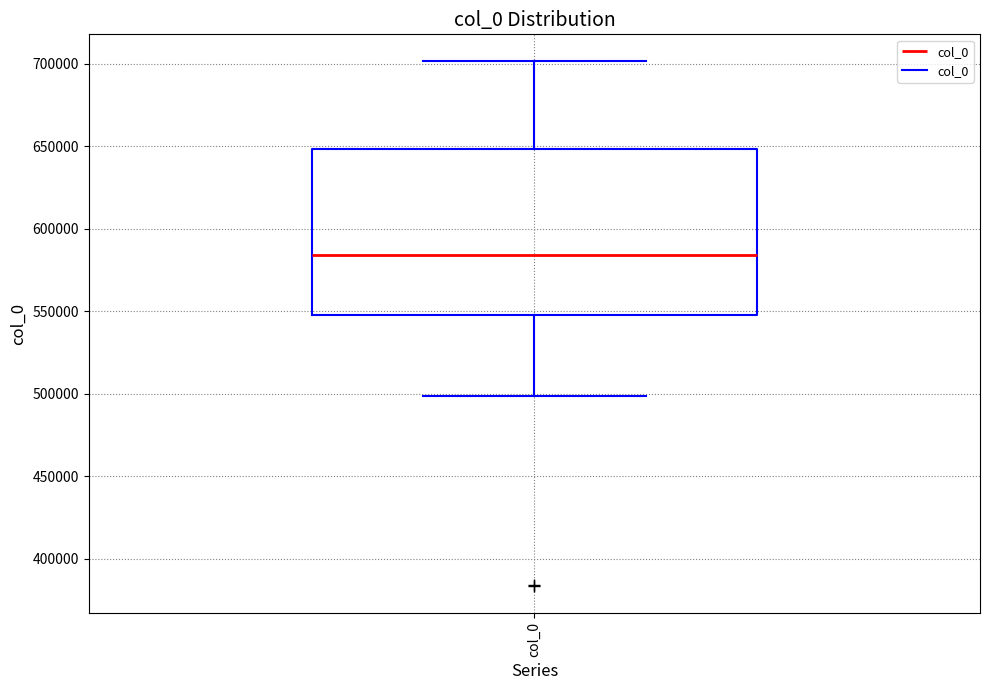

Transcribe this box plot: give where the median line is, the range the box spans, and where the two whiskers end, as read against the y-axis. The values are not printed on the chart, so give them approximately, as read against the axis.

median 585000, box 550000 to 650000, whiskers 500000 to 700000